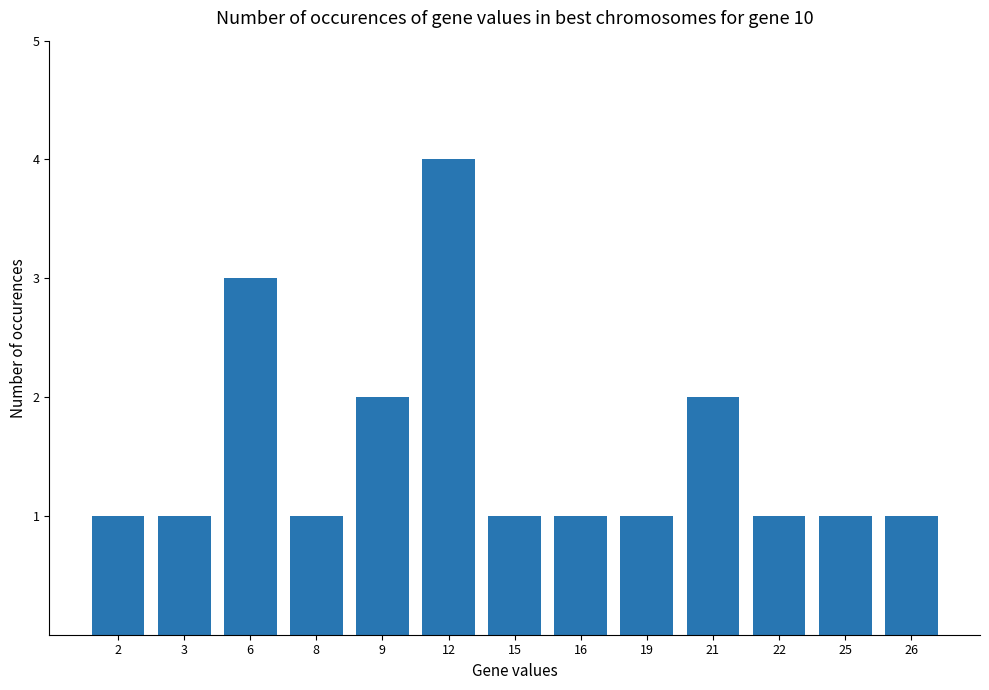

Reading left to right, extract all data points from this chart.

1	1	3	1	2	4	1	1	1	2	1	1	1